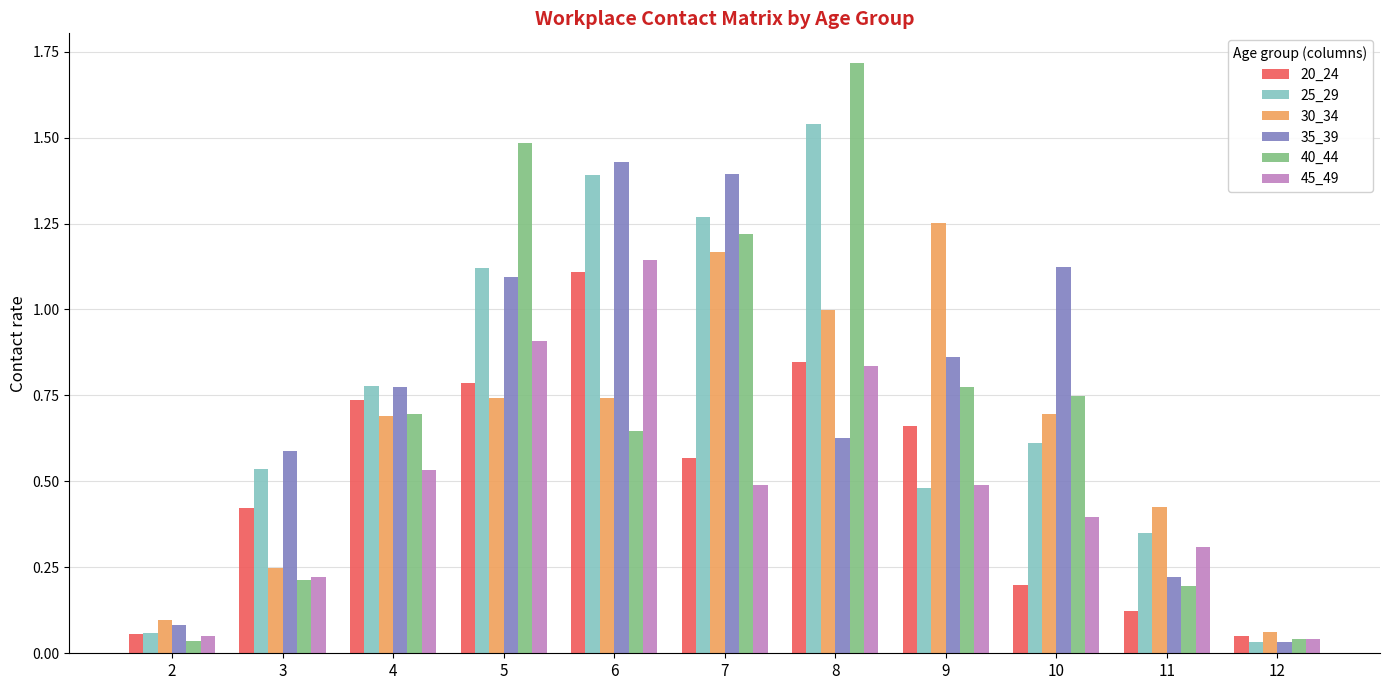

What is the difference between the maximum and second lowest values in the 40_44 series?

1.7